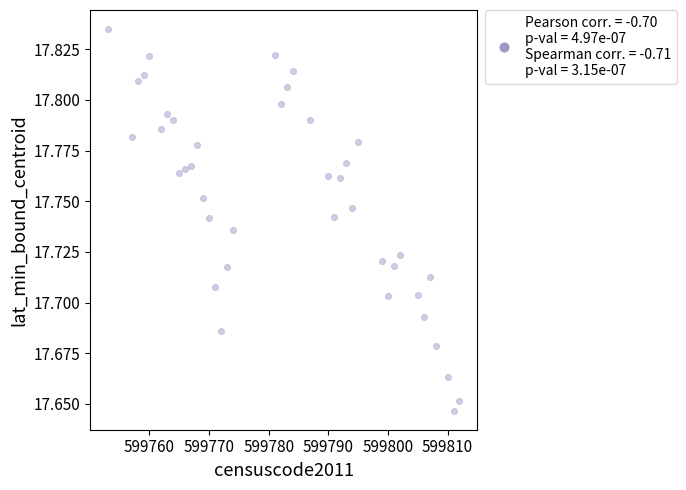

What is the range of X values (max minus min)?

59.0